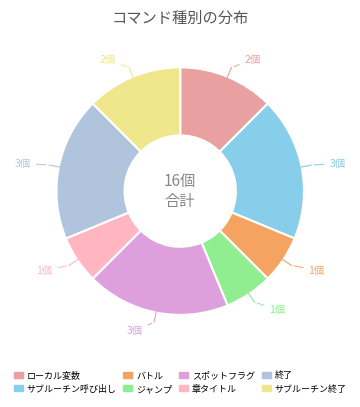

What is the ratio of the value at スポットフラグ to the value at サブルーチン終了?

1.5